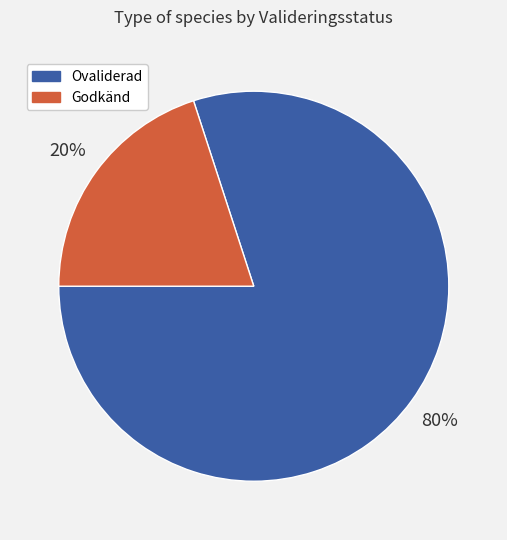

Is there a majority slice in this chart?

Yes